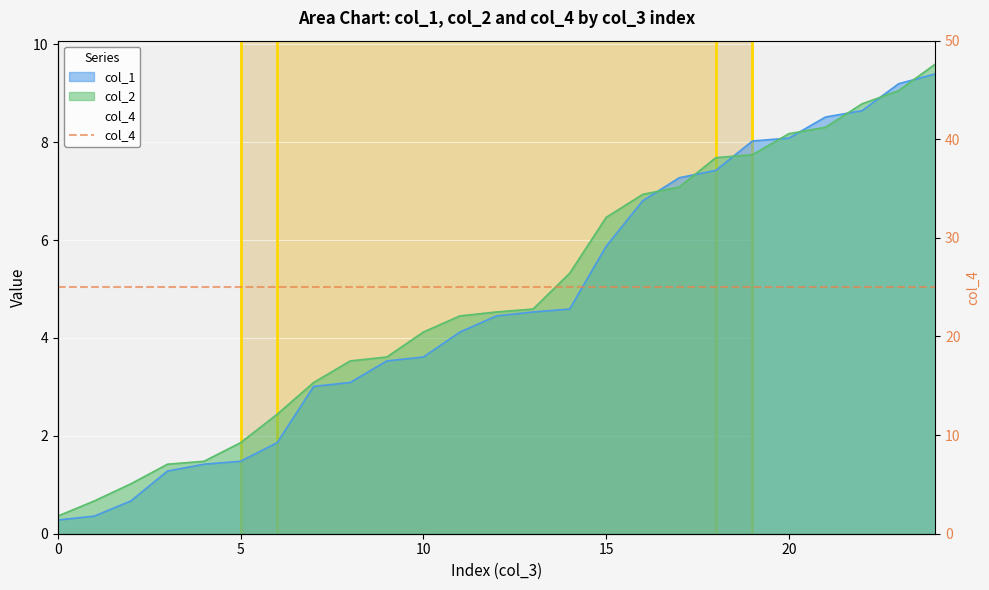

Reading right to left, list all the values displayed in this chart.

col_1: 9.4	9.2	8.6	8.5	8.1	8.0	7.4	7.3	6.8	5.9	4.6	4.5	4.5	4.1	3.6	3.5	3.1	3.0	1.9	1.5	1.4	1.3	0.7	0.4	0.3
col_2: 9.6	9.1	8.8	8.3	8.2	7.7	7.7	7.1	6.9	6.5	5.3	4.6	4.5	4.5	4.1	3.6	3.5	3.1	2.4	1.9	1.5	1.4	1.0	0.7	0.4